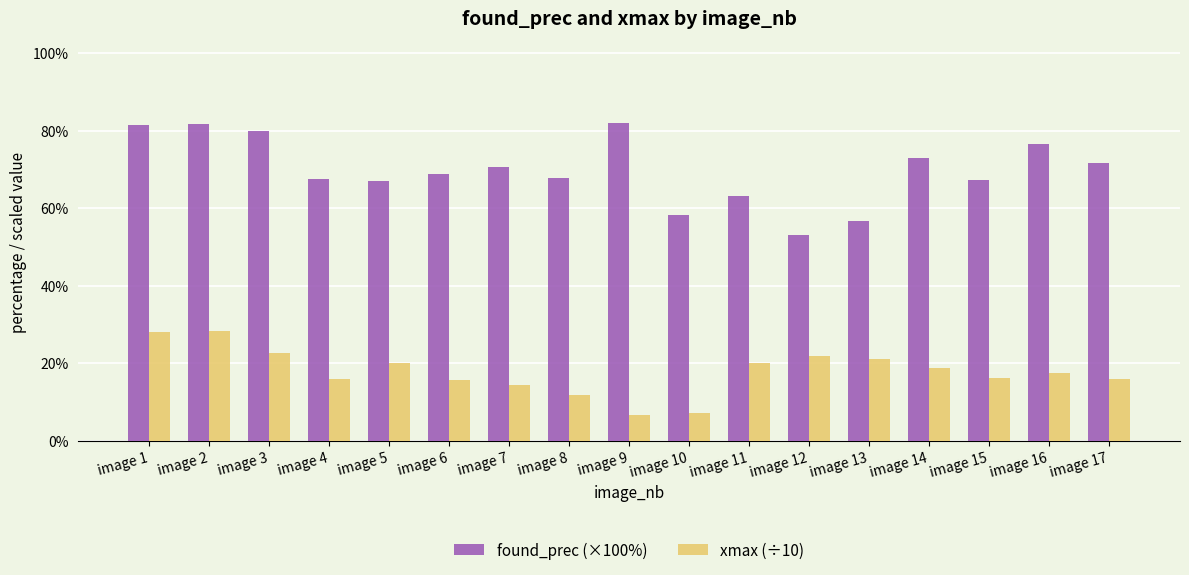

At how many categories does at least one series exceed 56?

16